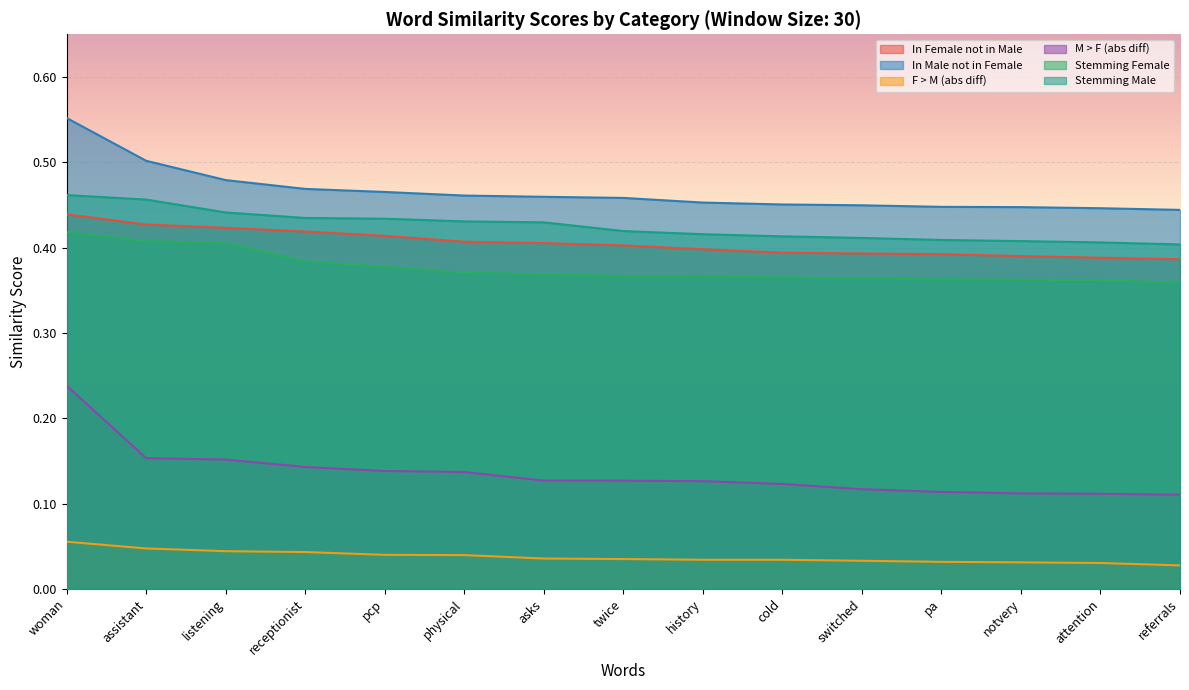

True or false: Stemming Female and M > F (abs diff) cross at least once.

False